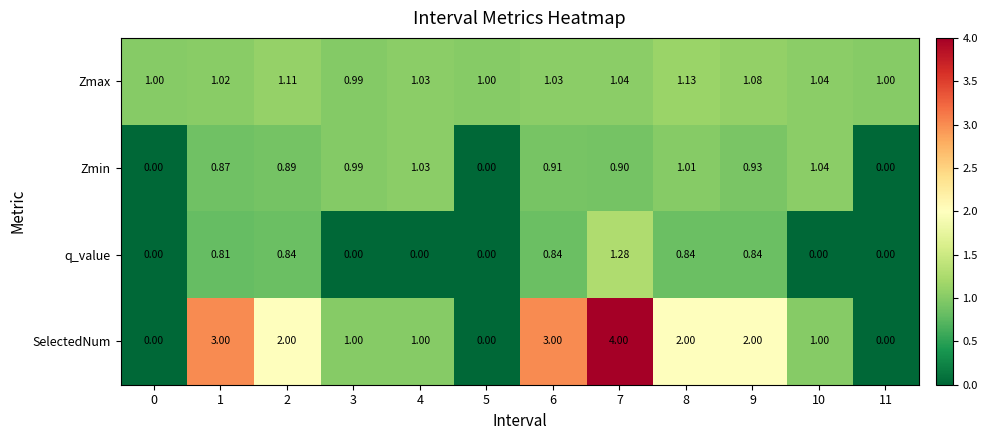

How many data points does each series have?

12